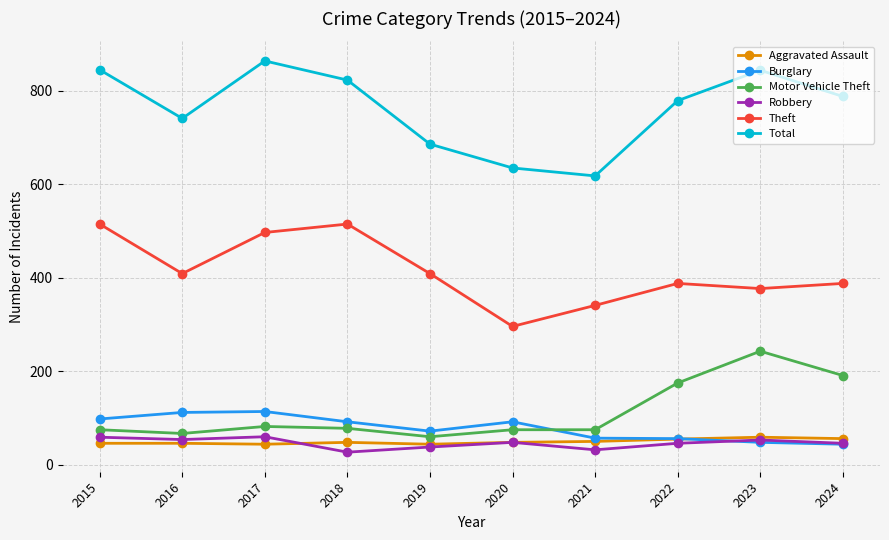

How many series are shown in this chart?

6